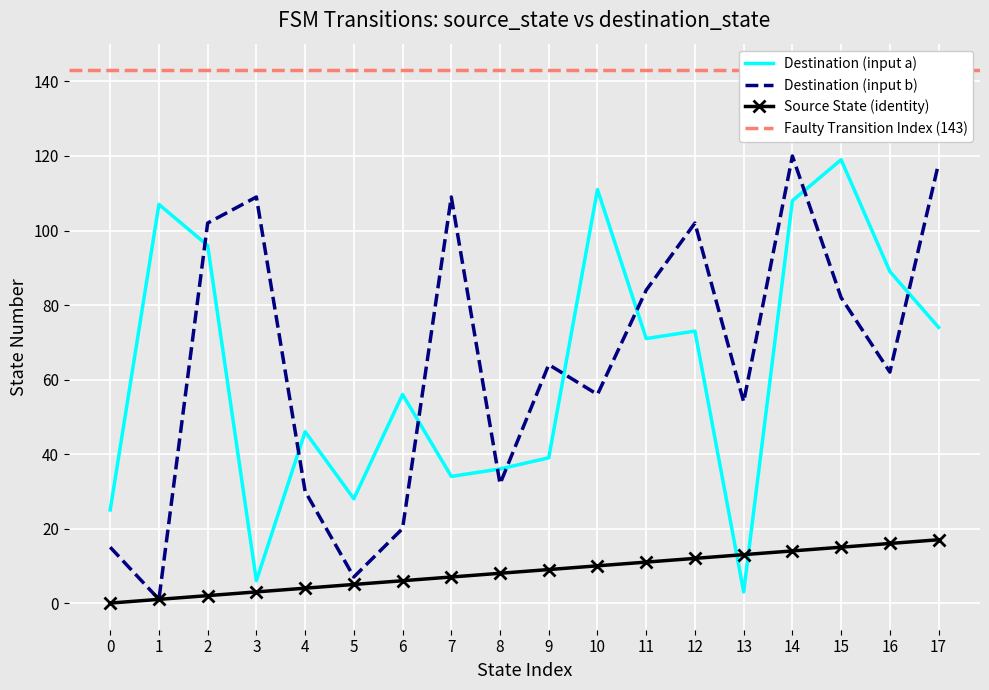

Which series has the largest range (max minus min)?

destination_state